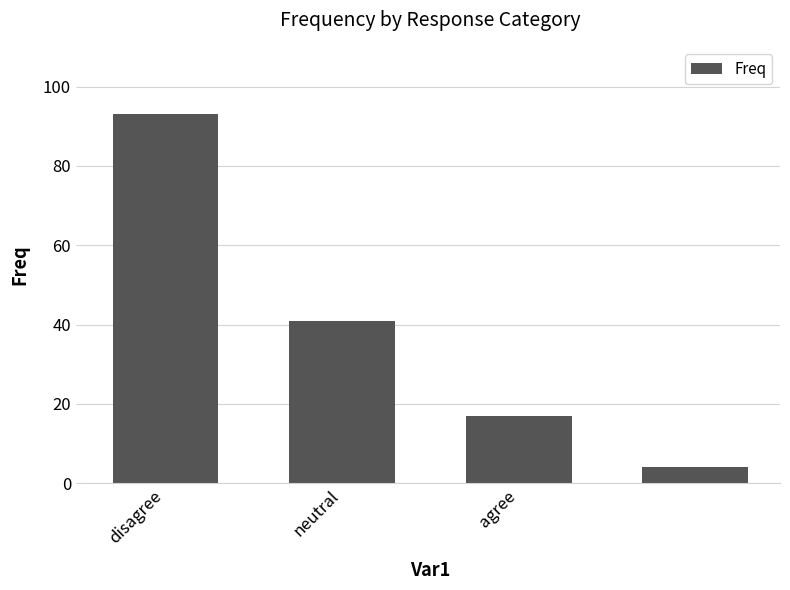

What is the value of the 2nd bar from the left?

41